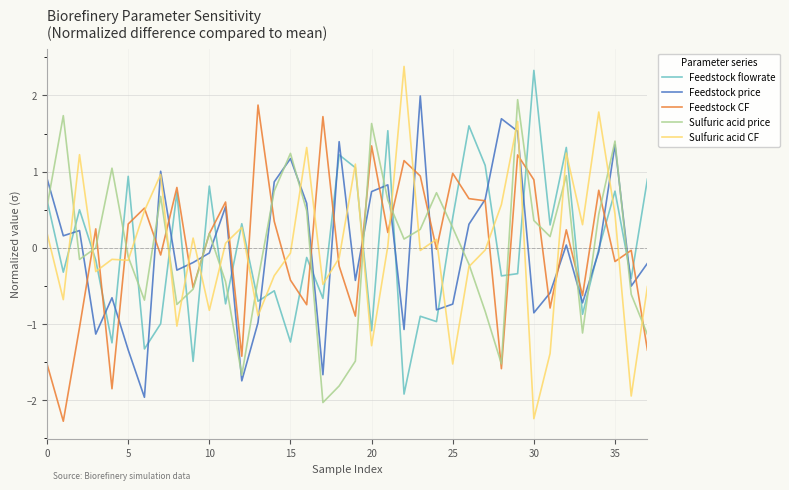

What is the lowest value of the Feedstock flowrate series?

-1.9